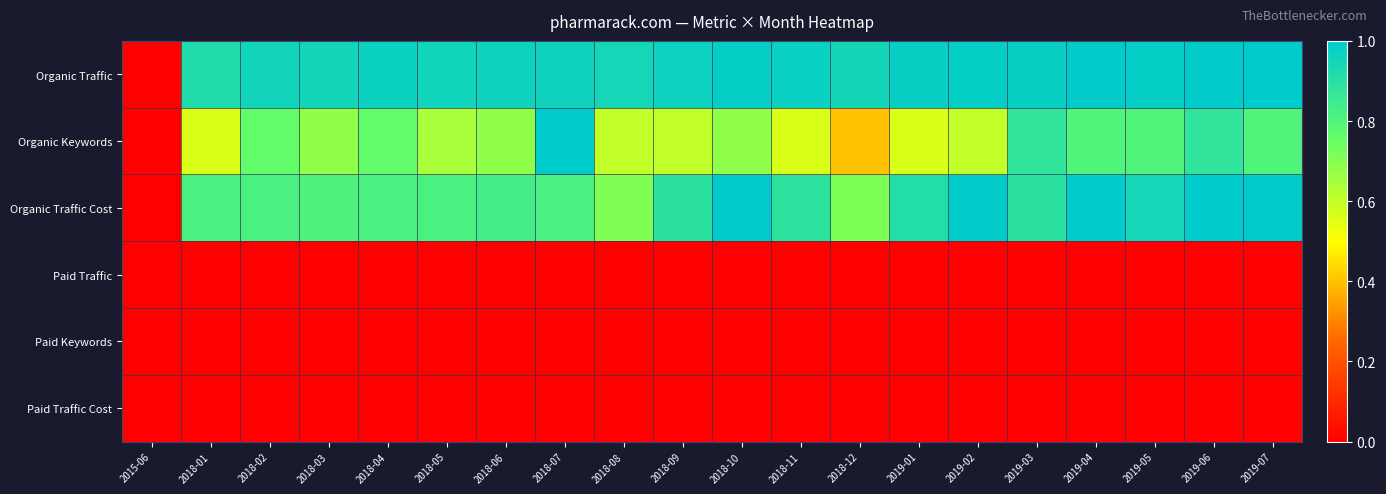

At which category is the sum across all series the highest?

2019-06